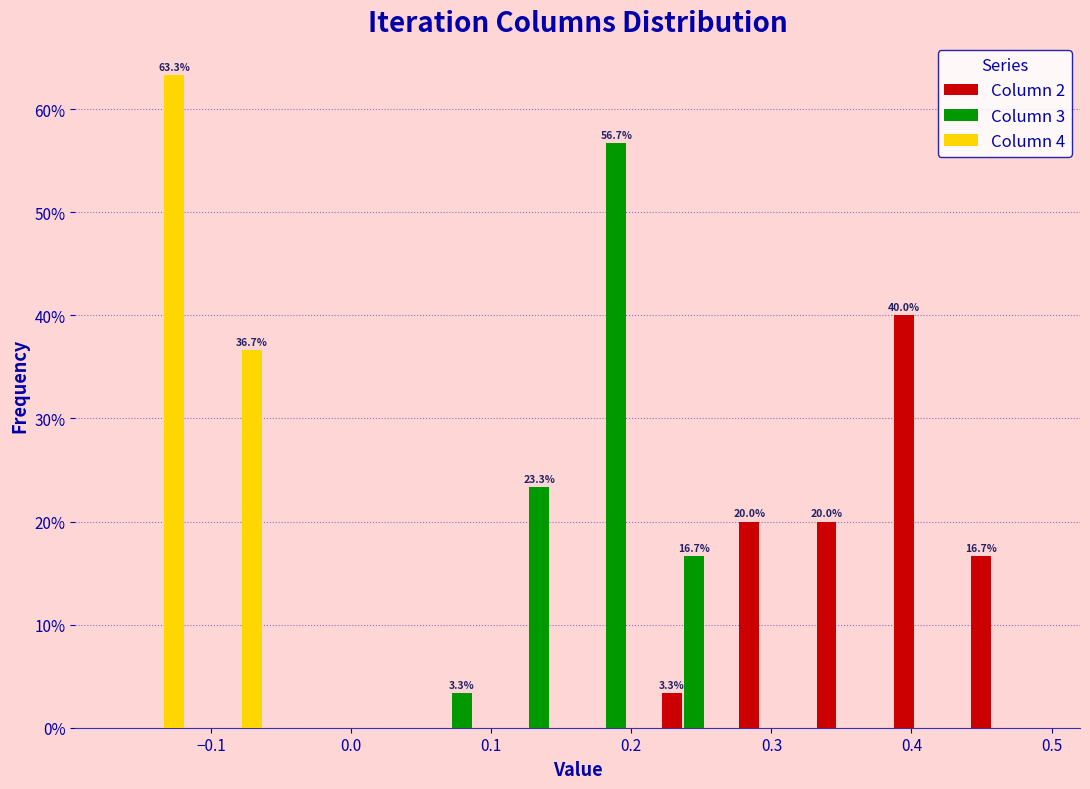

In the Column 4 series, which range on the x-axis has the tallest bar?

-0.17 to -0.11